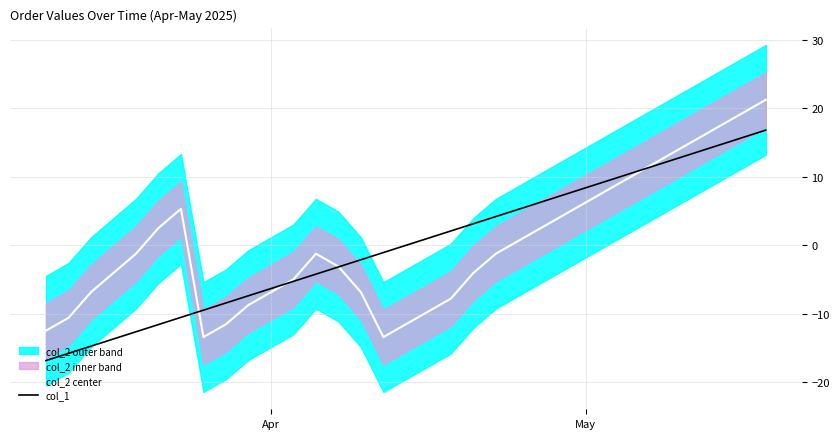

Reading right to left, what are all the values shown in this chart?

col_2 center: 21.2	19.4	17.5	15.6	13.7	11.9	10.0	8.1	6.3	4.4	2.5	0.7	-1.2	-4.0	-7.8	-9.6	-11.5	-13.4	-6.8	-3.1	-1.2	-5.0	-6.8	-8.7	-11.5	-13.4	5.3	2.5	-1.2	-4.0	-6.8	-10.6	-12.4
col_1: 16.8	15.8	14.7	13.7	12.6	11.6	10.5	9.5	8.4	7.4	6.3	5.3	4.2	3.2	2.1	1.1	0.0	-1.1	-2.1	-3.2	-4.2	-5.3	-6.3	-7.4	-8.4	-9.5	-10.5	-11.6	-12.6	-13.7	-14.7	-15.8	-16.8